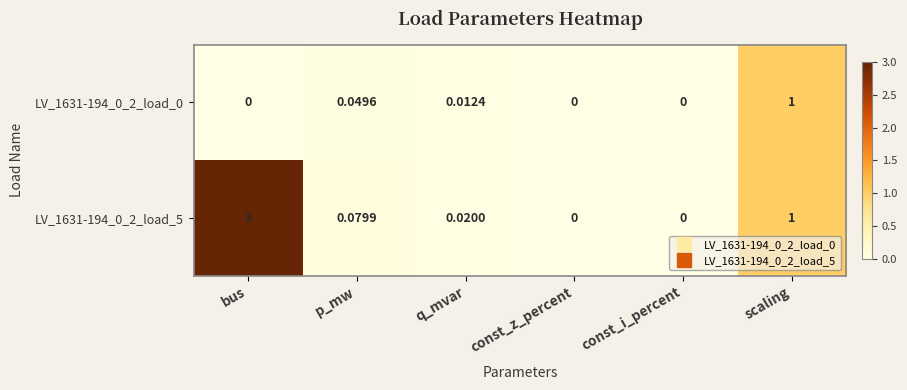

At which label does LV_1631-194_0_2_load_5 reach its peak?

bus